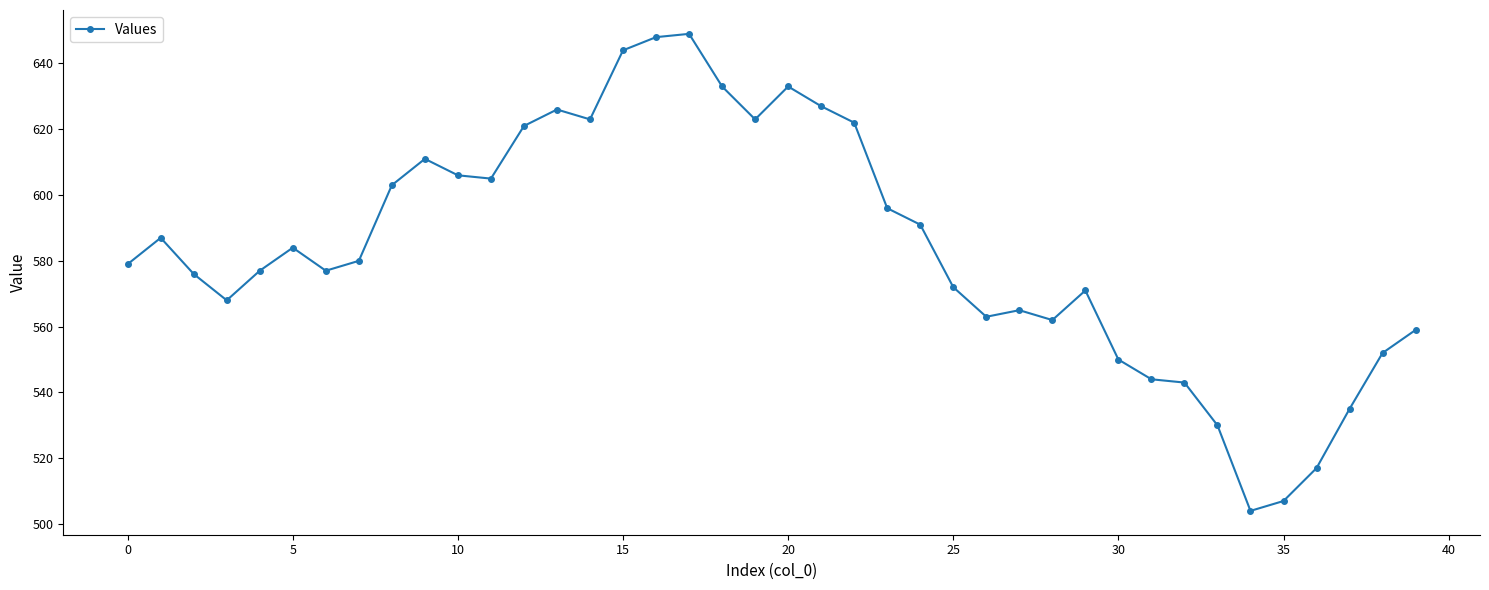

What is the value of the 24th point from the left?

596